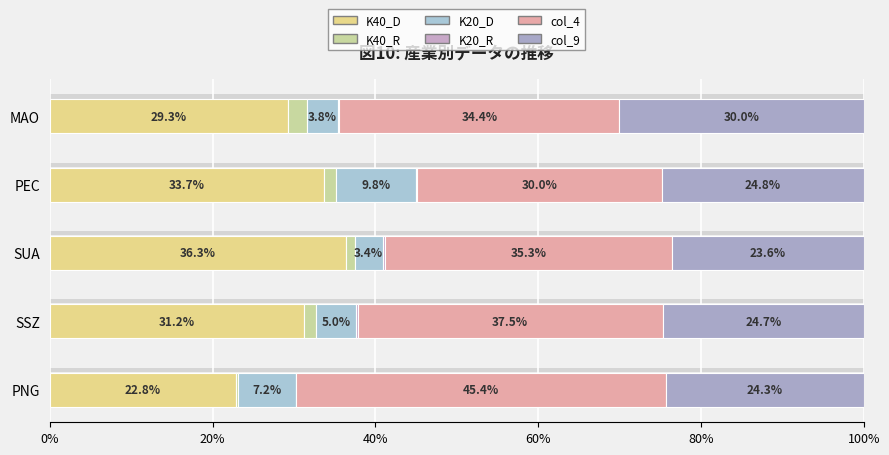

Which series has the widest spread of values?

col_4